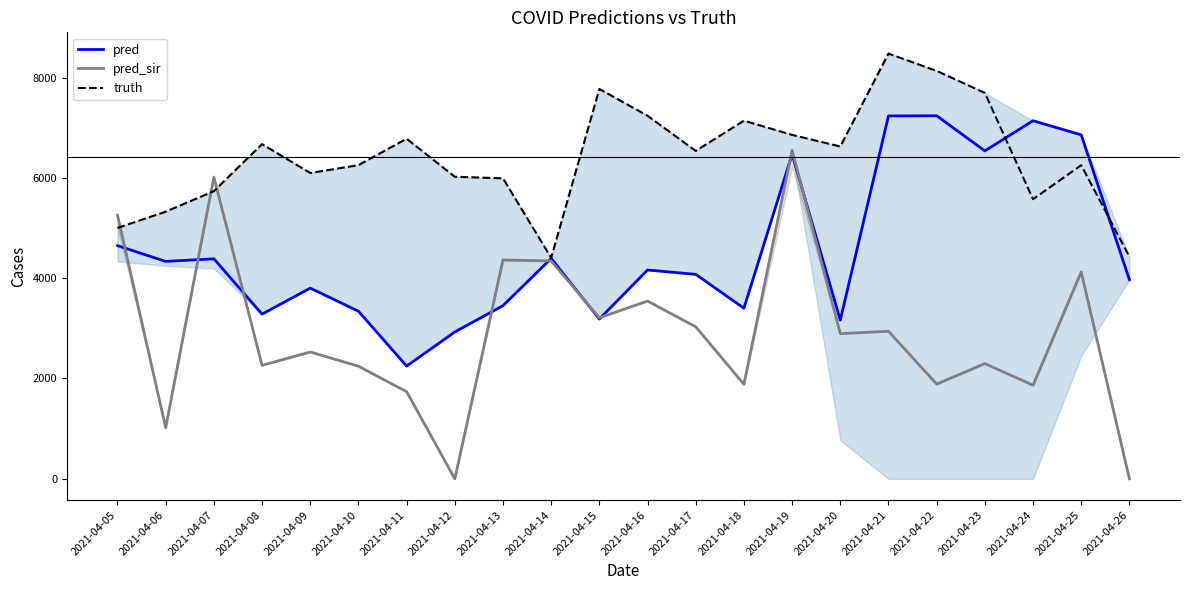

Rank the series by their average value, from lowest to highest.

pred_sir, pred, truth